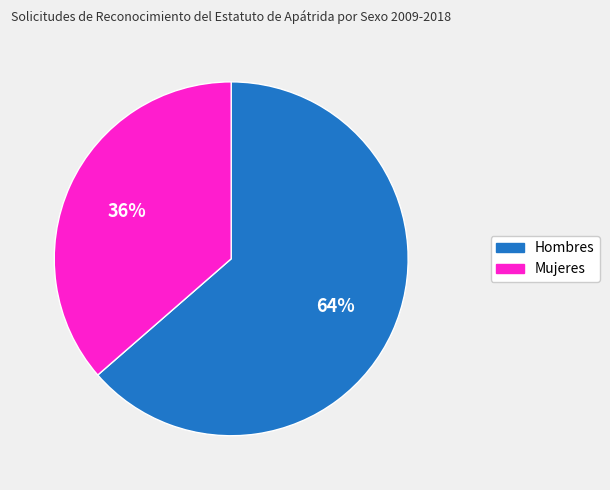

What is the ratio of the value at Mujeres to the value at Hombres?

0.6